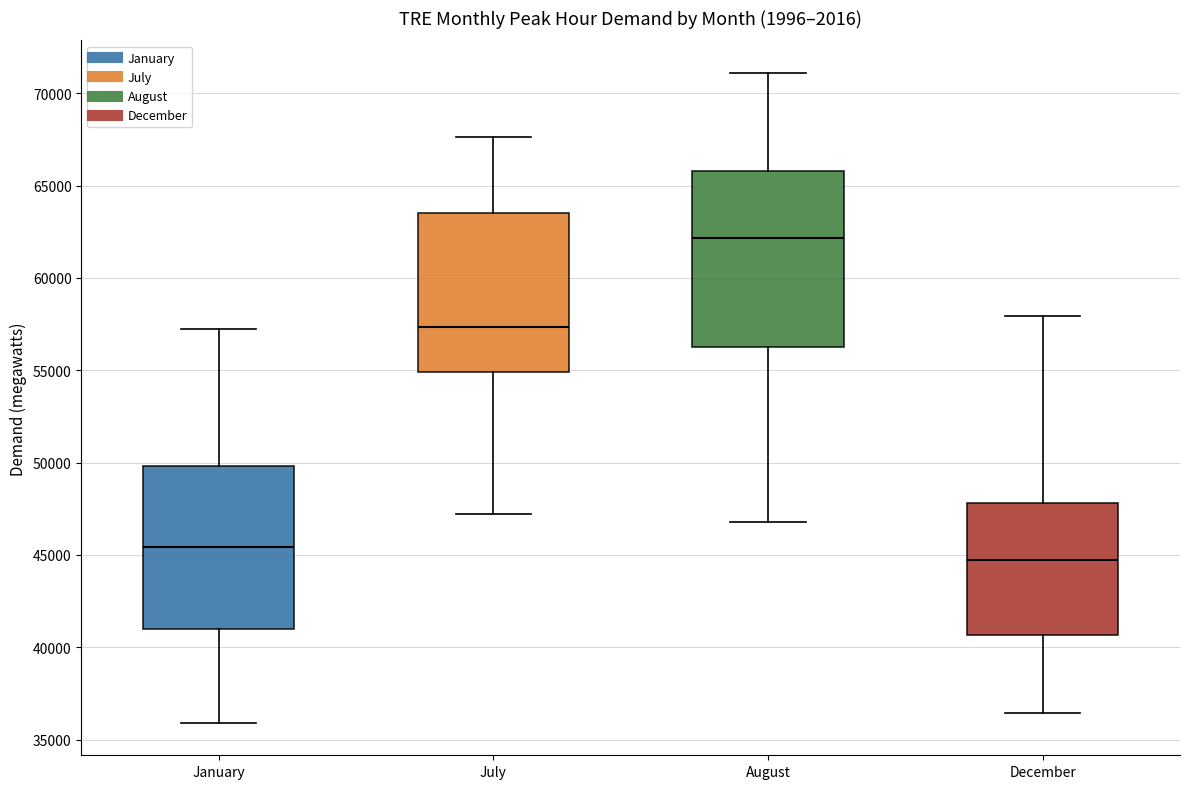

Reading left to right, read every box against the y-axis: the position of its median line, the range the box covers, and the ends of its whiskers. The values are not printed on the chart, so give them approximately, as read against the axis.

January: median 45500, box 41000 to 50000, whiskers 36000 to 57500
July: median 57500, box 55000 to 63500, whiskers 47000 to 67500
August: median 62000, box 56000 to 66000, whiskers 47000 to 71000
December: median 44500, box 40500 to 48000, whiskers 36500 to 58000